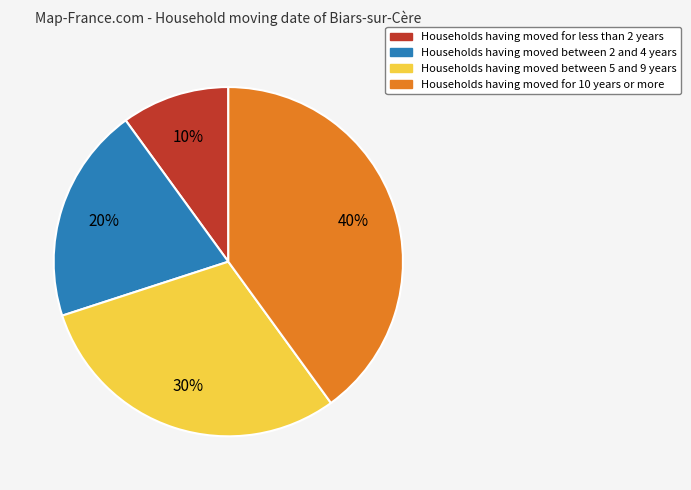

Is there a majority slice in this chart?

No